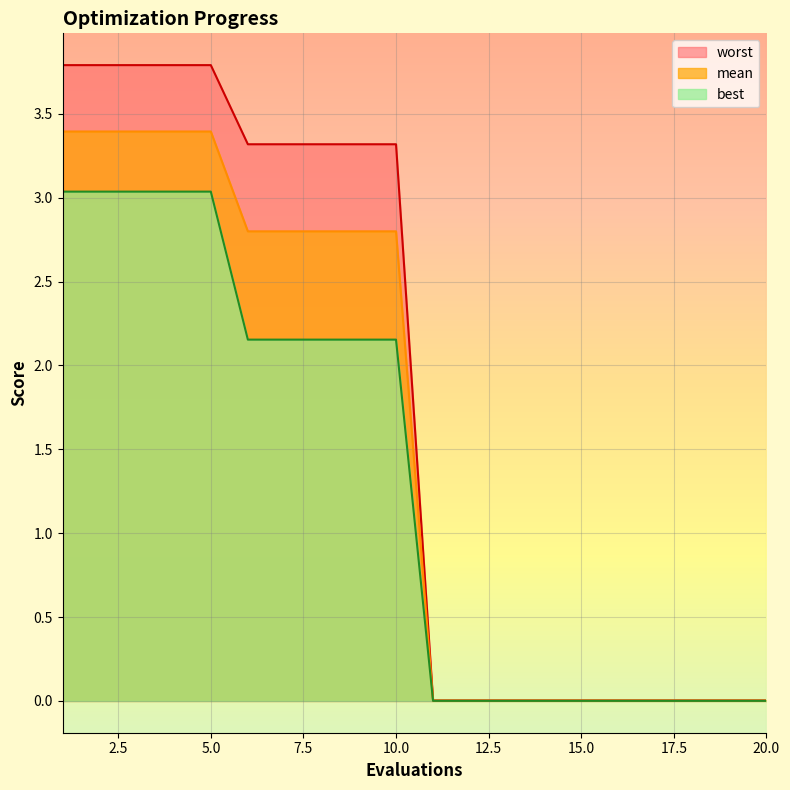

Reading left to right, list all the values displayed in this chart.

mean: 3.4	3.4	3.4	3.4	3.4	2.8	2.8	2.8	2.8	2.8	0.0	0.0	0.0	0.0	0.0	0.0	0.0	0.0	0.0	0.0
best: 3.0	3.0	3.0	3.0	3.0	2.2	2.2	2.2	2.2	2.2	0.0	0.0	0.0	0.0	0.0	0.0	0.0	0.0	0.0	0.0
worst: 3.8	3.8	3.8	3.8	3.8	3.3	3.3	3.3	3.3	3.3	0.0	0.0	0.0	0.0	0.0	0.0	0.0	0.0	0.0	0.0